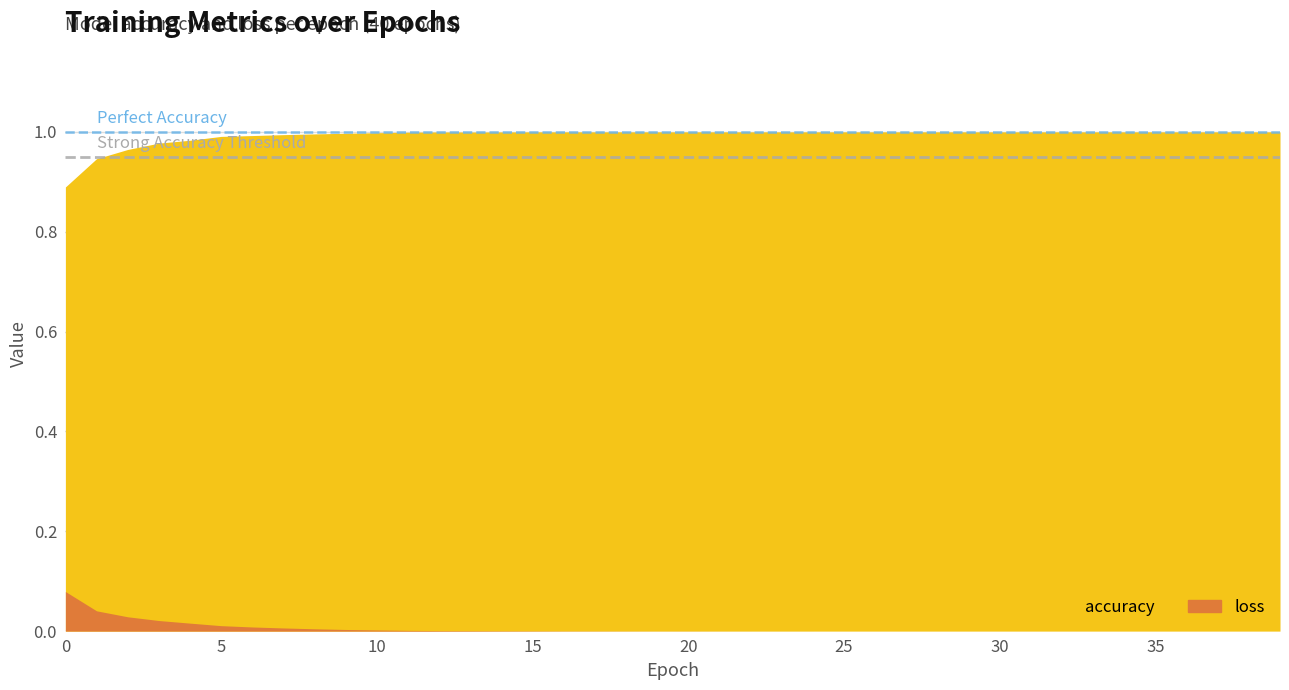

Where is loss nearest to the value 0?

39